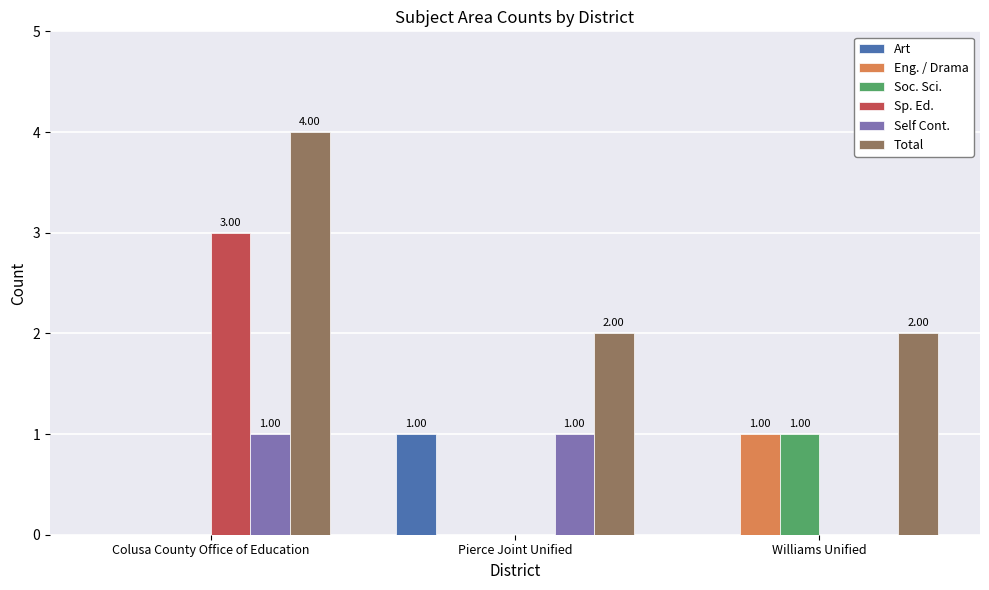

At which category is the sum across all series the highest?

Colusa County Office of Education